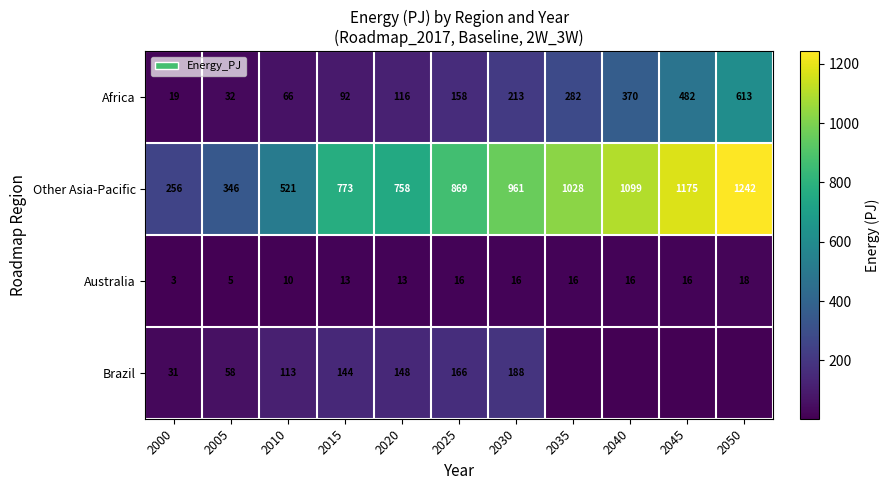

Rank the series at 2030 from highest to lowest value.

Other Asia-Pacific, Africa, Brazil, Australia